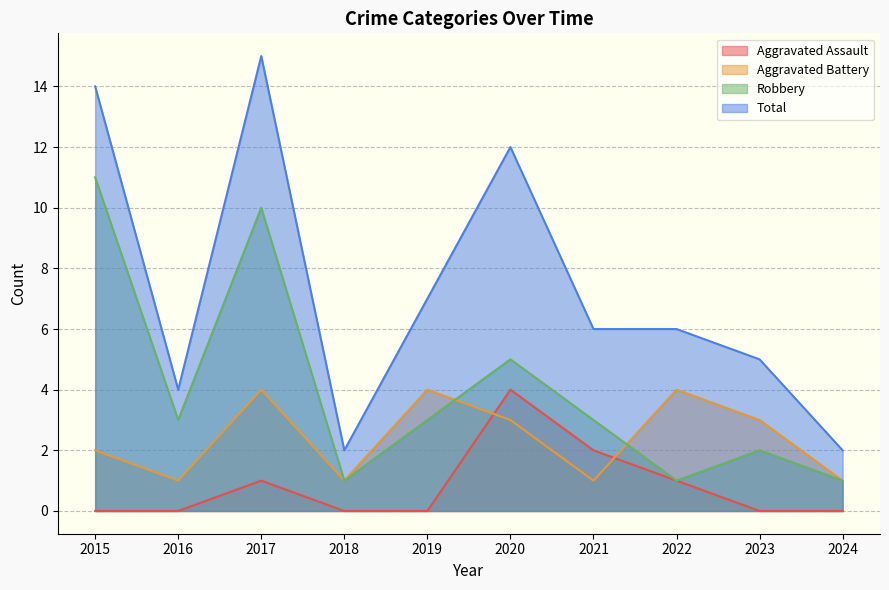

Read the Aggravated Battery value at 2021.

1